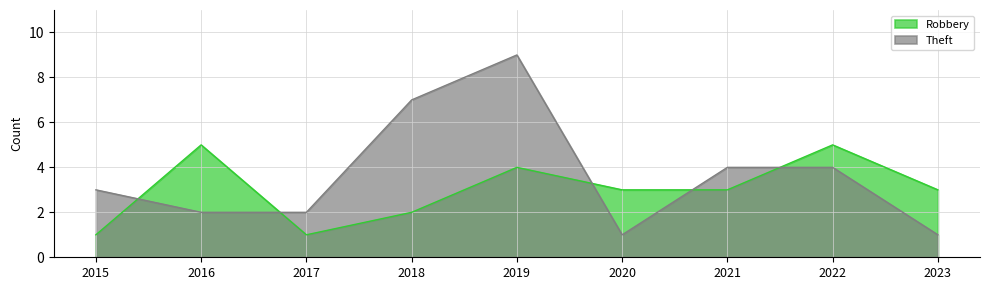

Which series changed the most between 2021 and 2022?

Robbery